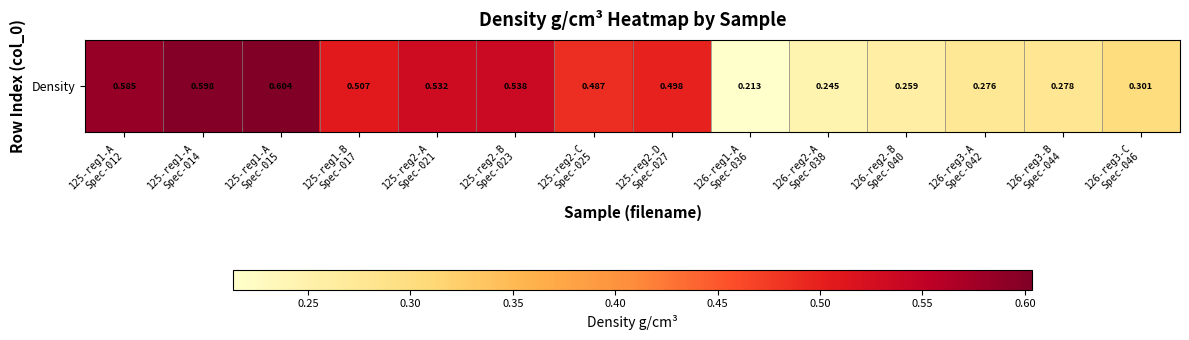

What is the difference between the values at 125-reg2-D
Spec-027 and 126-reg2-B
Spec-040?

0.2